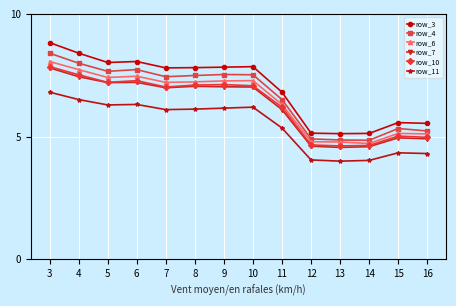

At which category is the sum across all series the highest?

3